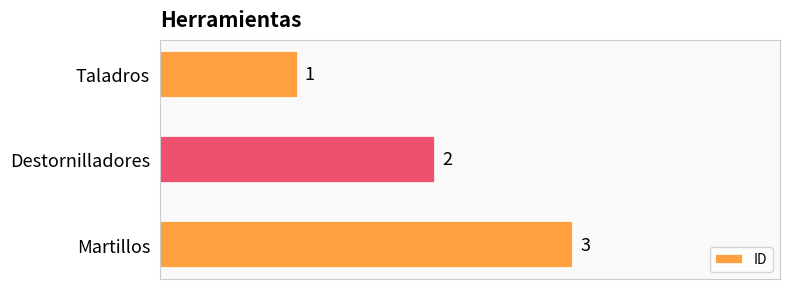

What is the minimum value shown in the chart?

1